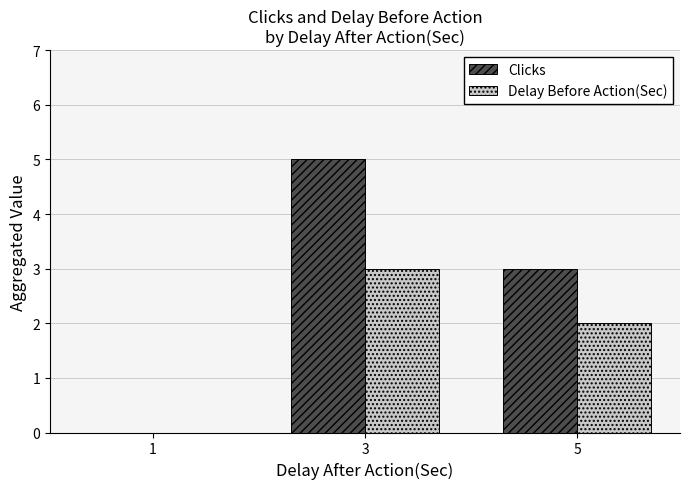

True or false: Clicks has a value of 4 at 5.

False